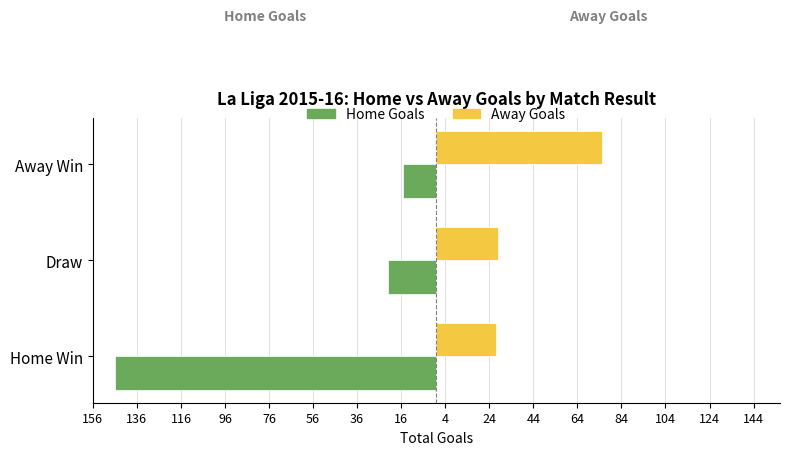

What are all the series names shown in the legend?

Home Goals, Away Goals